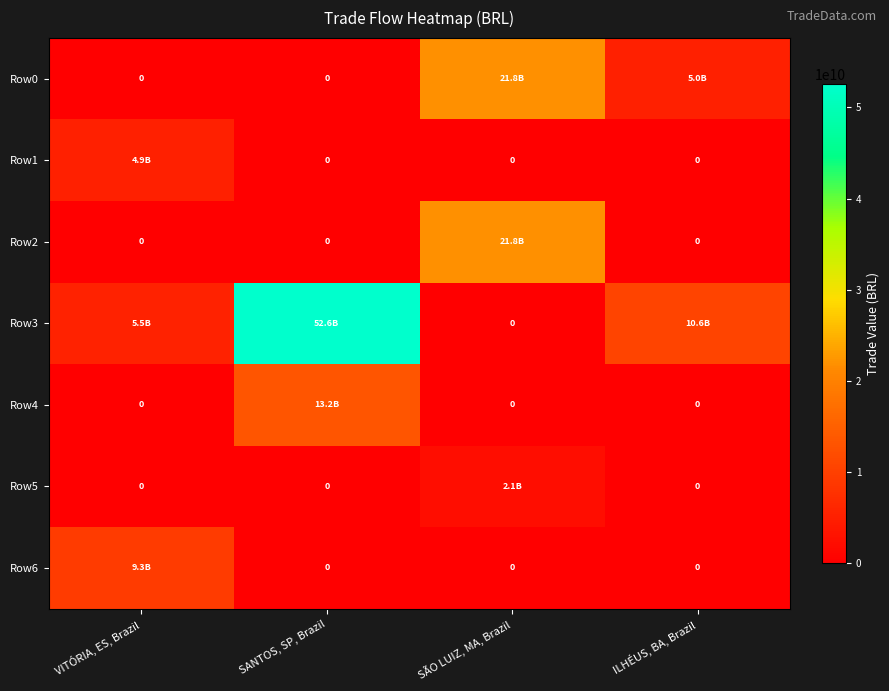

The Row2 series shows 0.0 at ILHÉUS, BA, Brazil. True or false?

True